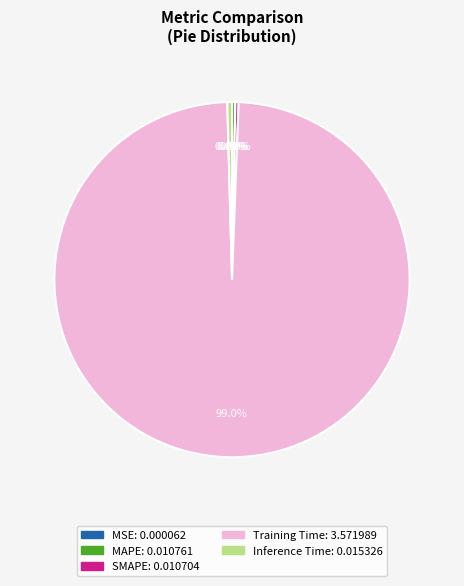

What percentage is NOT represented by Inference Time?

99.6%